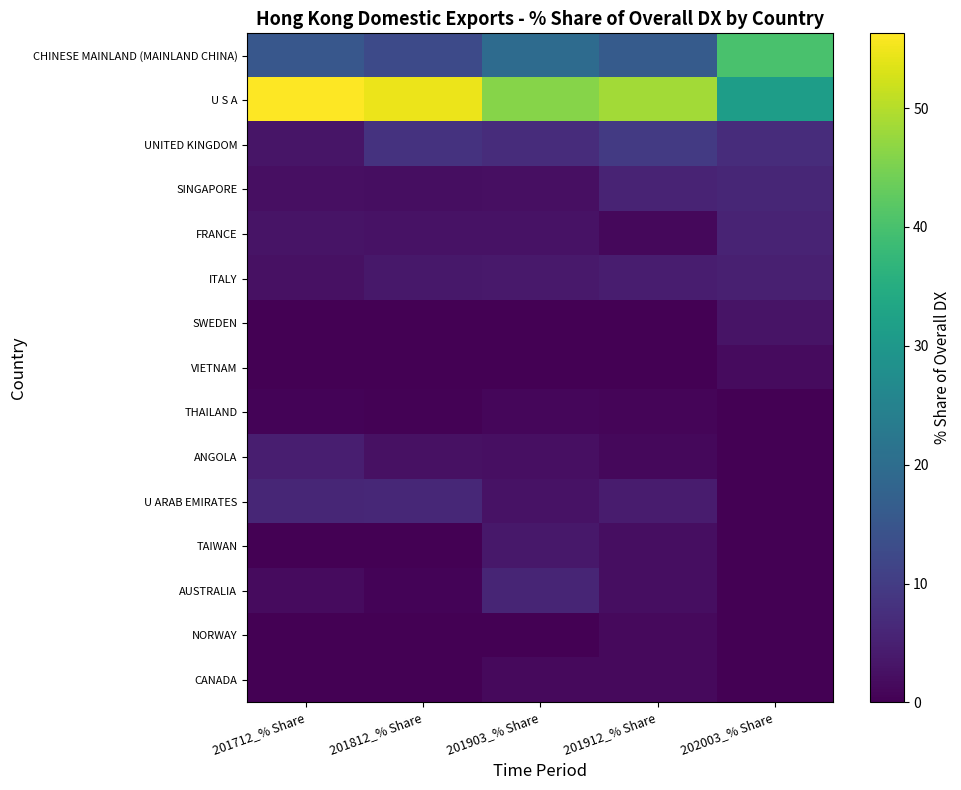

Reading left to right, transcribe all the data shown in this chart.

CHINESE MAINLAND (MAINLAND CHINA): 201712_% Share=15.3	201812_% Share=12.6	201903_% Share=19.8	201912_% Share=16.2	202003_% Share=40.1
U S A: 201712_% Share=56.3	201812_% Share=54.7	201903_% Share=46.0	201912_% Share=48.4	202003_% Share=31.3
UNITED KINGDOM: 201712_% Share=3.3	201812_% Share=8.3	201903_% Share=7.2	201912_% Share=9.6	202003_% Share=7.1
SINGAPORE: 201712_% Share=2.3	201812_% Share=2.1	201903_% Share=2.3	201912_% Share=5.6	202003_% Share=6.1
FRANCE: 201712_% Share=3.0	201812_% Share=2.8	201903_% Share=2.7	201912_% Share=1.2	202003_% Share=5.7
ITALY: 201712_% Share=2.5	201812_% Share=3.7	201903_% Share=3.9	201912_% Share=4.4	202003_% Share=5.0
SWEDEN: 201712_% Share=0.0	201812_% Share=0.0	201903_% Share=0.0	201912_% Share=0.0	202003_% Share=2.9
VIETNAM: 201712_% Share=0.0	201812_% Share=0.0	201903_% Share=0.0	201912_% Share=0.0	202003_% Share=1.6
THAILAND: 201712_% Share=0.6	201812_% Share=0.3	201903_% Share=1.1	201912_% Share=0.9	202003_% Share=0.2
ANGOLA: 201712_% Share=4.8	201812_% Share=2.5	201903_% Share=2.4	201912_% Share=1.2	202003_% Share=0.0
U ARAB EMIRATES: 201712_% Share=6.1	201812_% Share=6.3	201903_% Share=2.8	201912_% Share=4.2	202003_% Share=0.0
TAIWAN: 201712_% Share=0.1	201812_% Share=0.0	201903_% Share=3.6	201912_% Share=2.2	202003_% Share=0.0
AUSTRALIA: 201712_% Share=1.6	201812_% Share=0.6	201903_% Share=5.7	201912_% Share=2.1	202003_% Share=0.0
NORWAY: 201712_% Share=0.0	201812_% Share=0.0	201903_% Share=0.0	201912_% Share=1.5	202003_% Share=0.0
CANADA: 201712_% Share=0.1	201812_% Share=0.2	201903_% Share=1.3	201912_% Share=1.4	202003_% Share=0.0